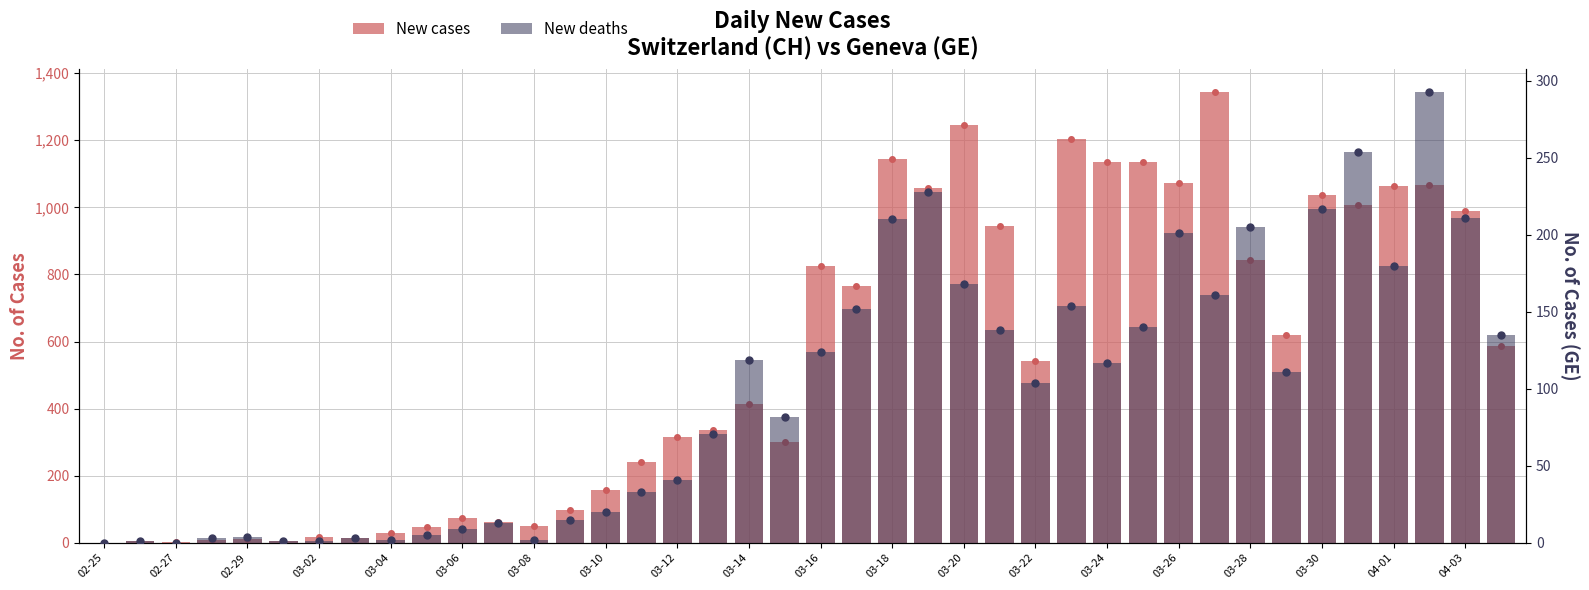

Where is New deaths nearest to the value 146?

21